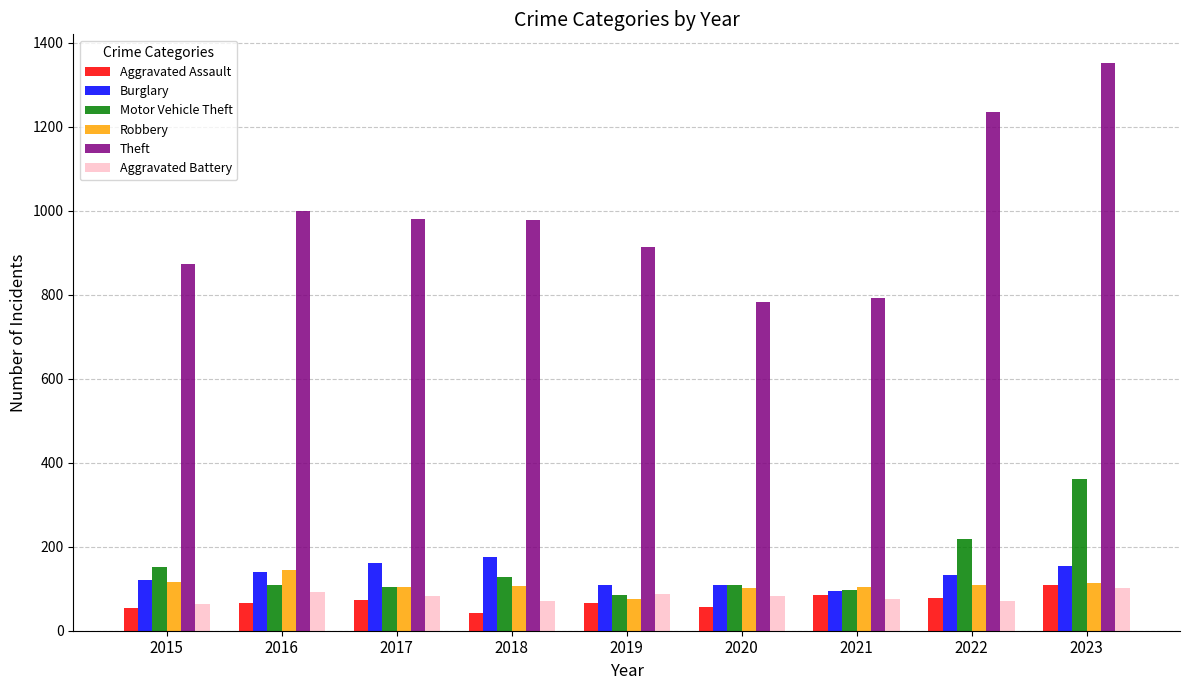

Which category has the highest value in the Motor Vehicle Theft series?

2023